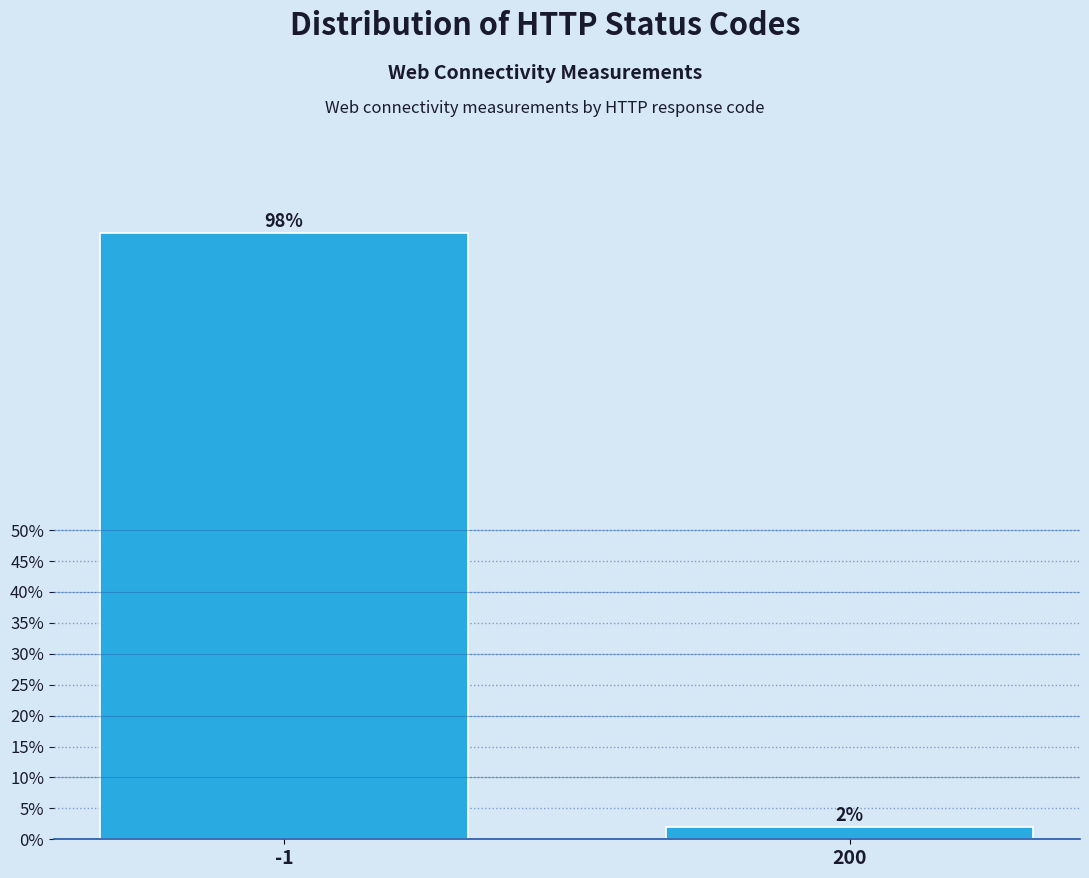

Reading left to right, extract all data points from this chart.

98.0	2.0